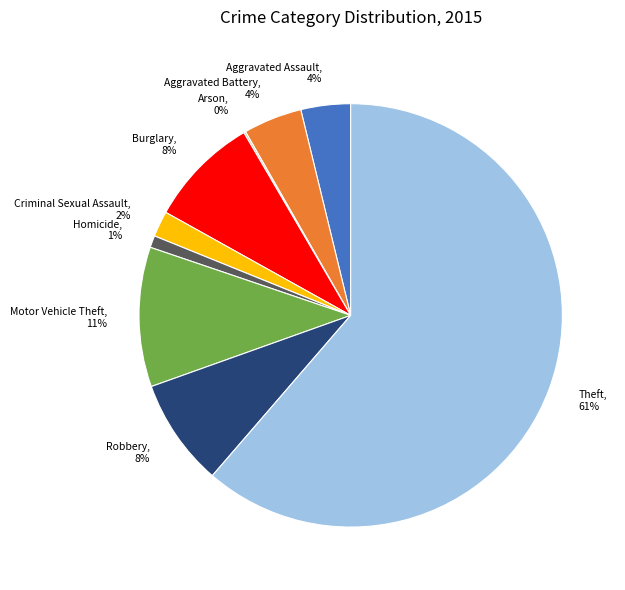

Which slice represents more than half of the pie?

Theft